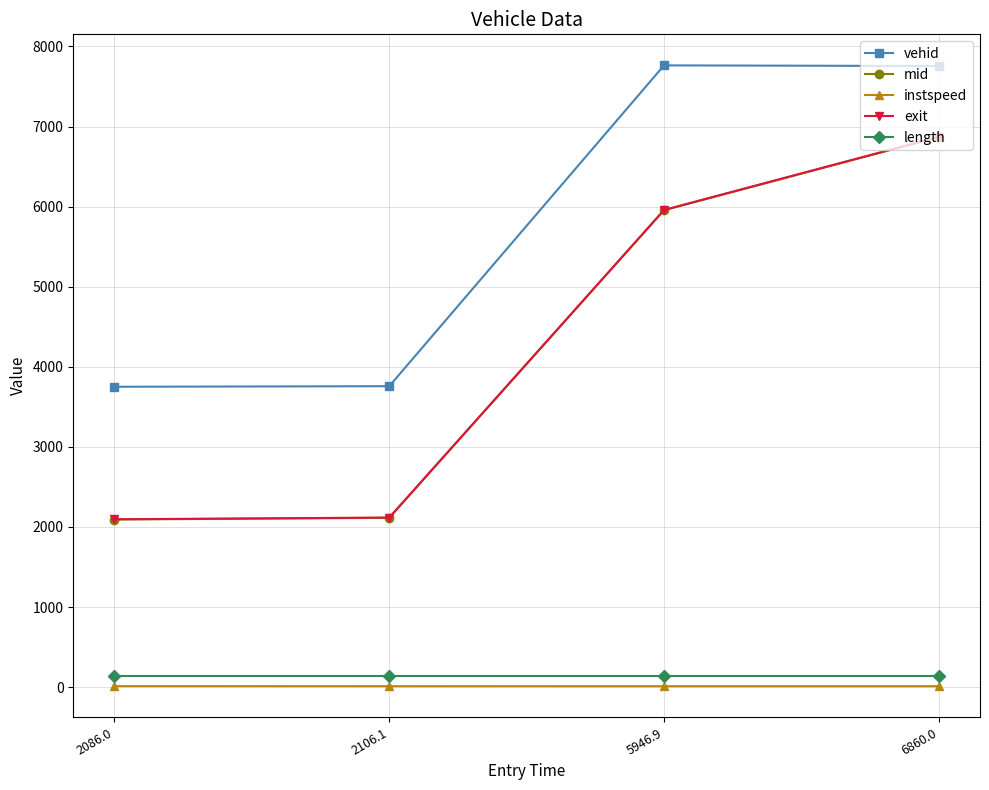

At which label does exit reach its peak?

6860.0